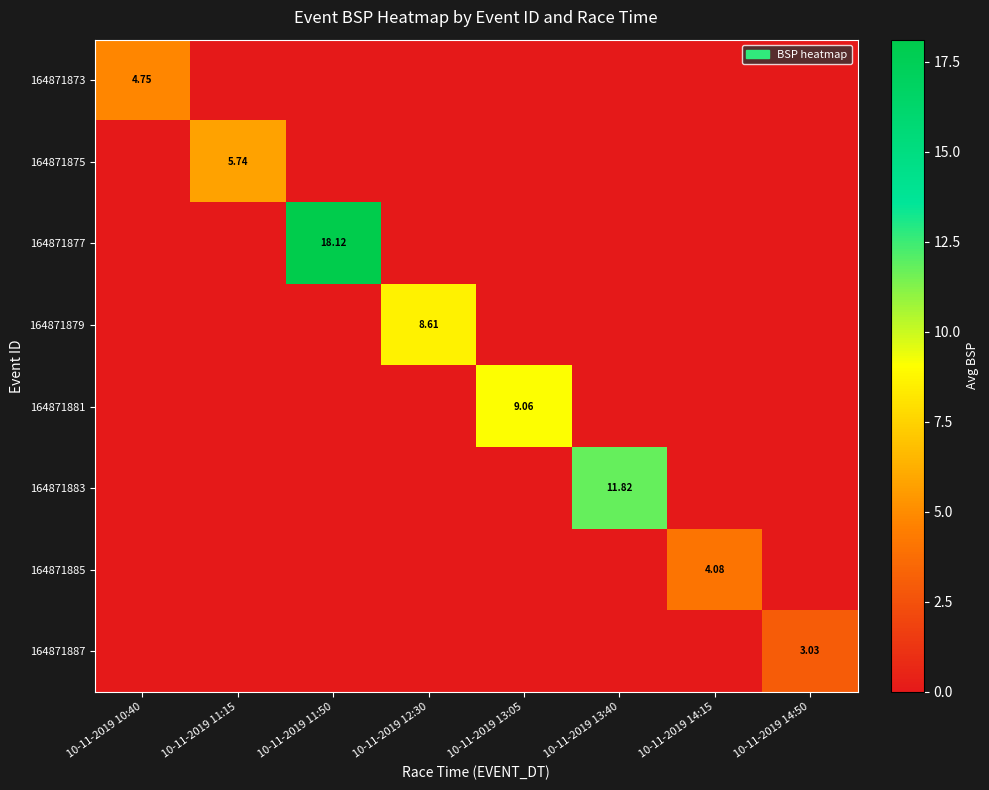

Is the value of 164871877 at 10-11-2019 13:40 greater than the value of 164871881 at 10-11-2019 13:40?

No